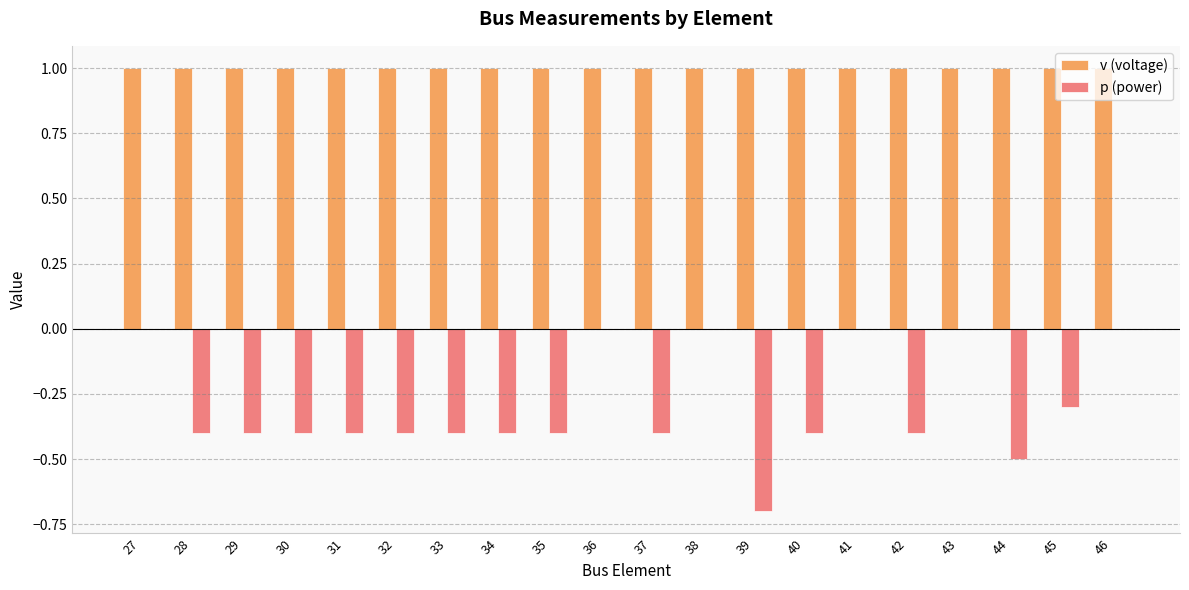

What is the sum of all v (voltage) values?

20.0